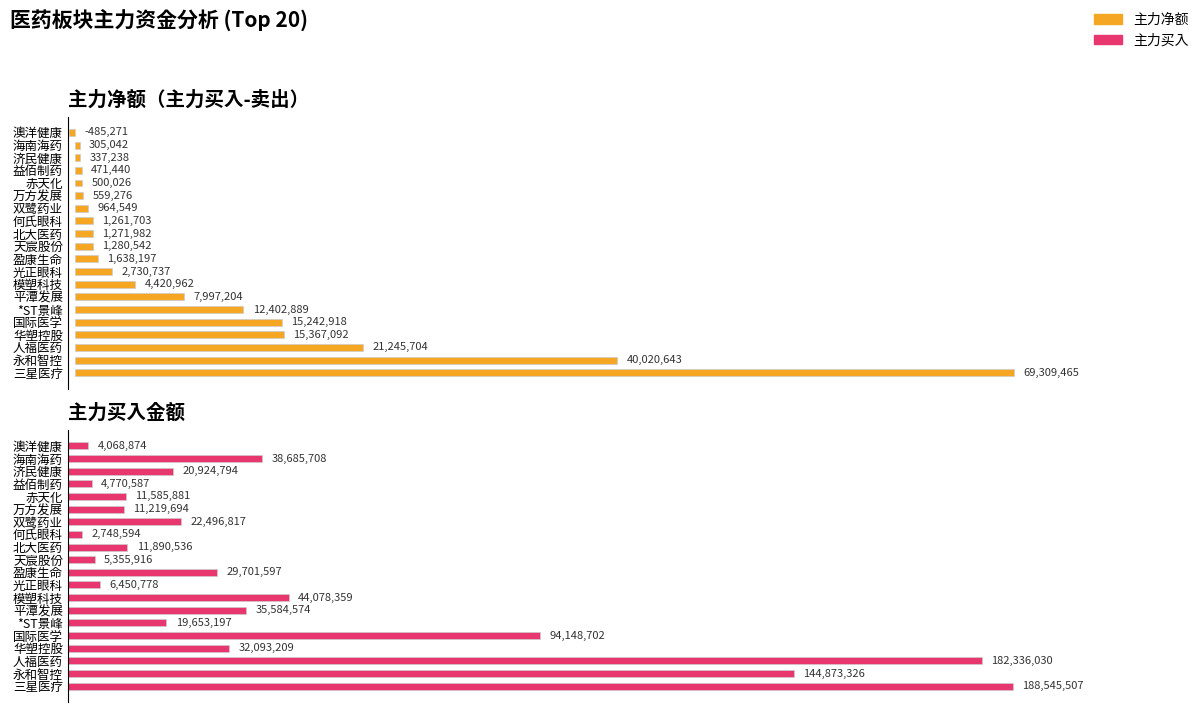

What is the difference between the second highest and minimum values in the 主力买 series?

179587436